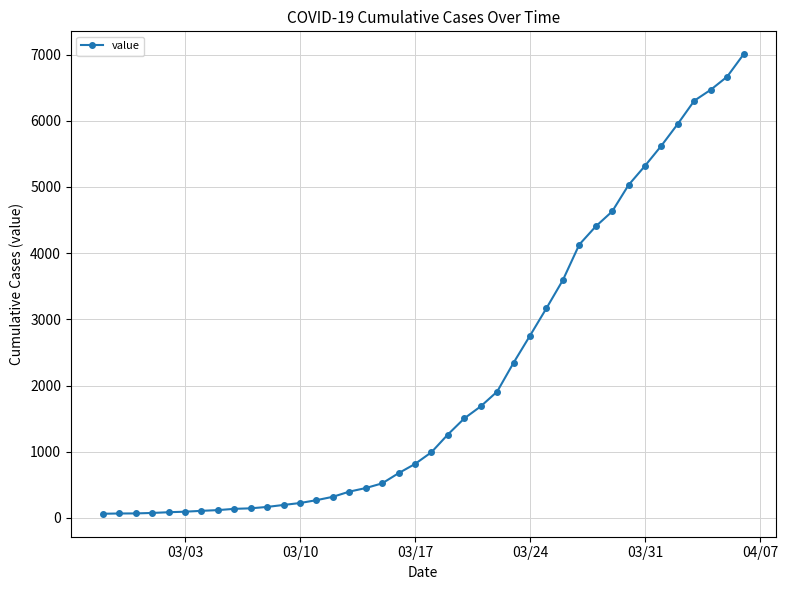

What is the greatest value displayed?

7004